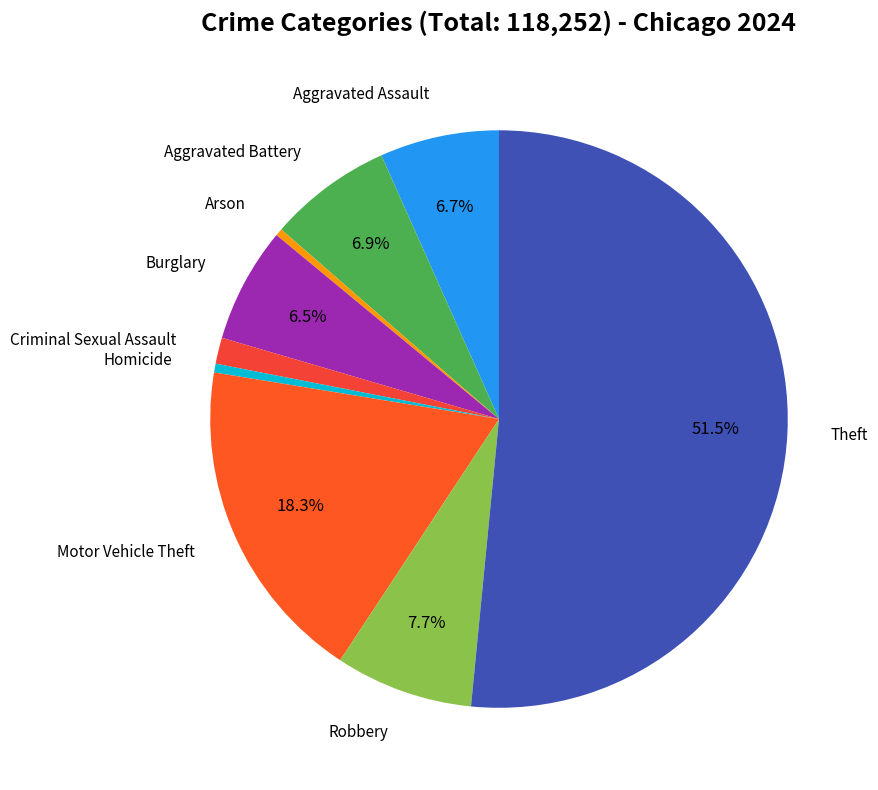

How many slices are in this pie chart?

9